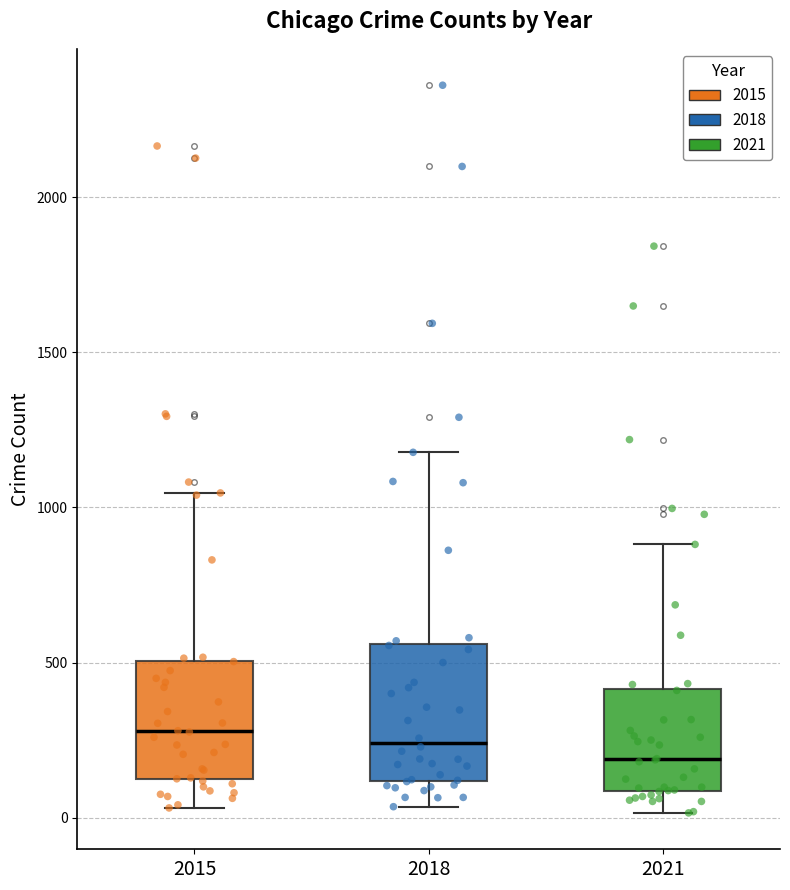

Reading left to right, read every box against the y-axis: the position of its median line, the range the box covers, and the ends of its whiskers. The values are not printed on the chart, so give them approximately, as read against the axis.

2015: median 300, box 100 to 500, whiskers 50 to 1050
2018: median 250, box 100 to 550, whiskers 50 to 1200
2021: median 200, box 100 to 400, whiskers 0 to 900